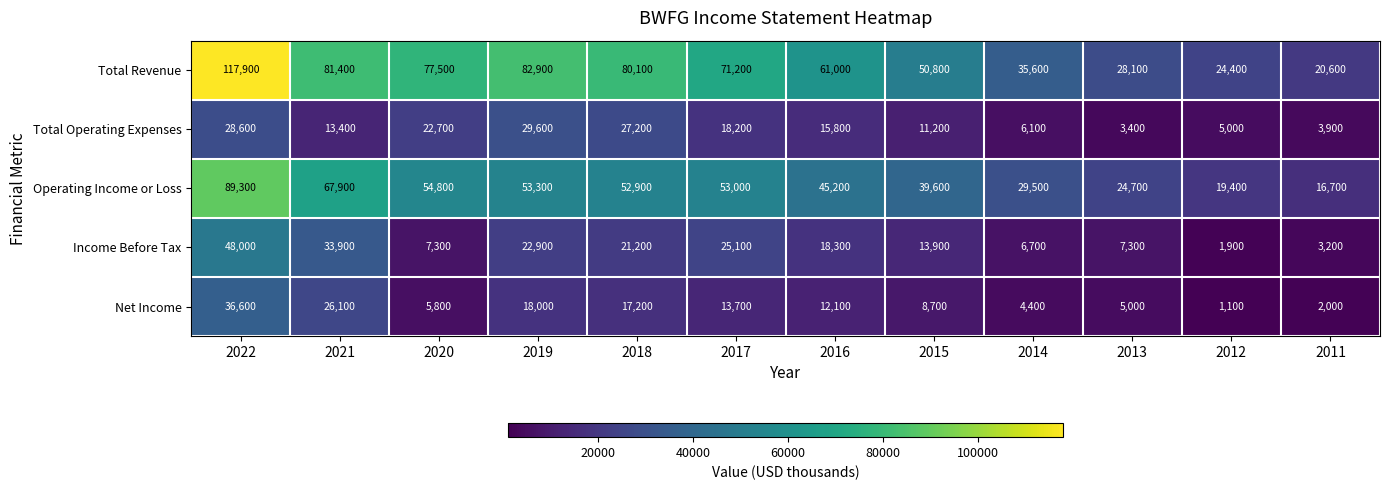

At which category does the chart reach its minimum across all series?

2012